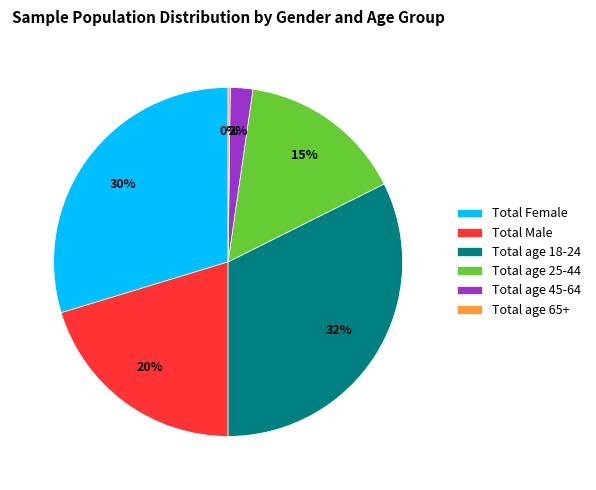

True or false: Total Female accounts for 30% of the total.

True